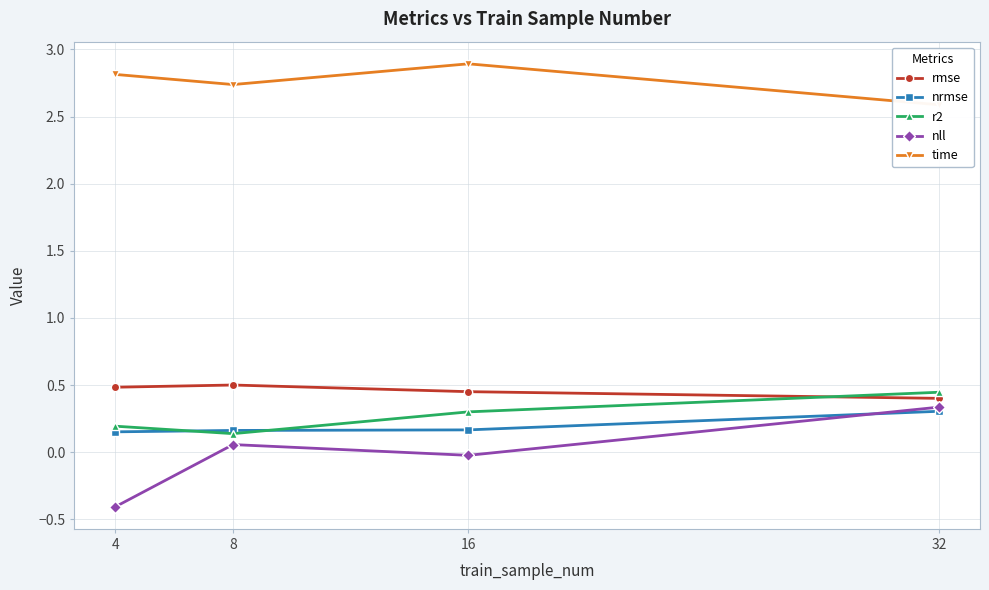

True or false: time has more than 2 points higher than both neighbors.

False